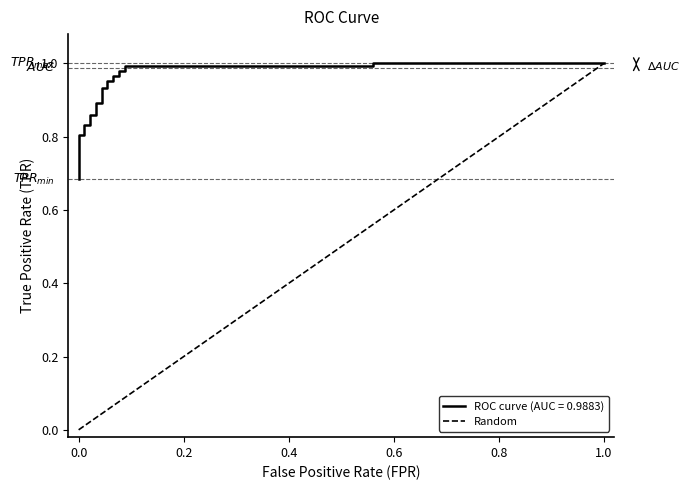

What is the difference between the maximum and minimum values?

1